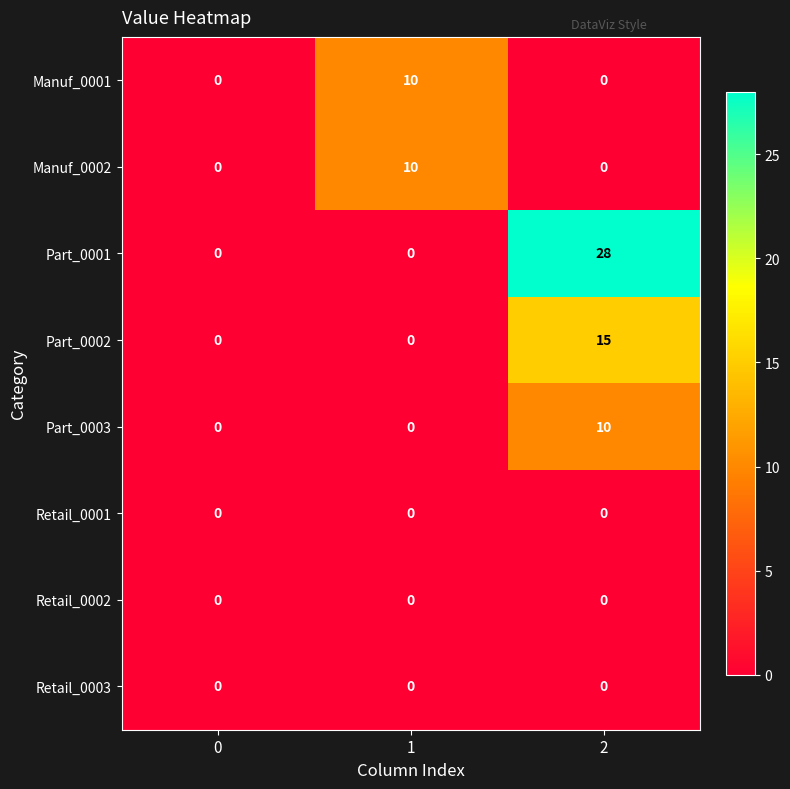

Is it true that Part_0001 equals 17 at 2?

False